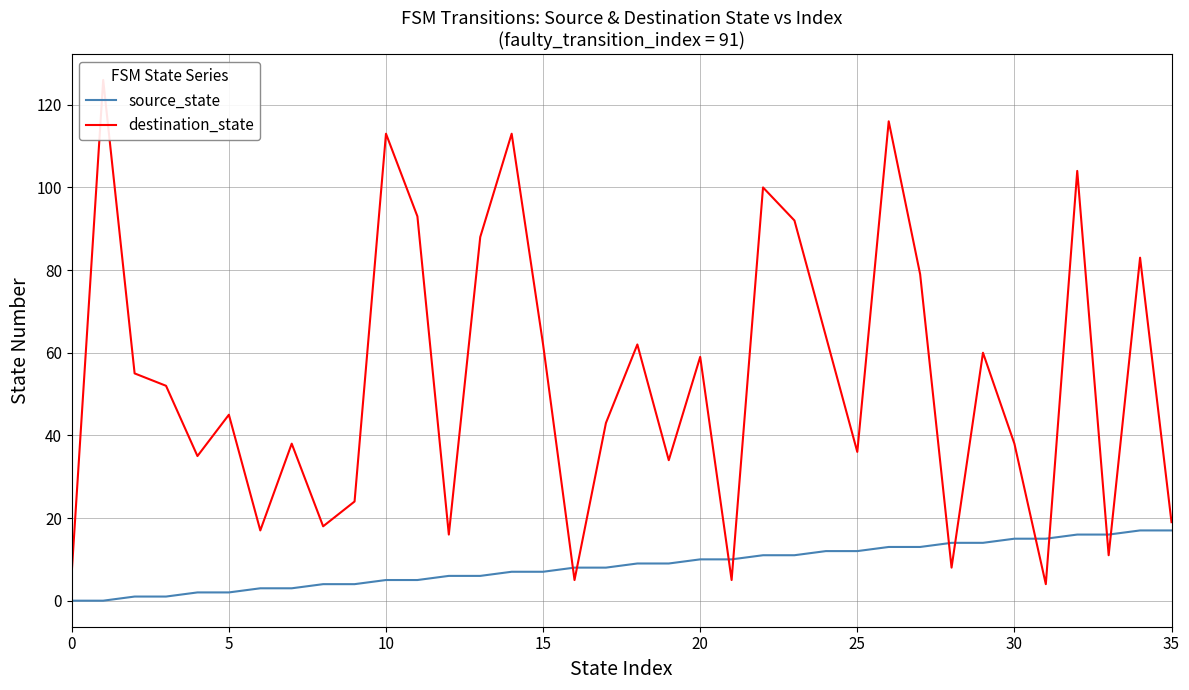

What is the total value across all series at 24?

76